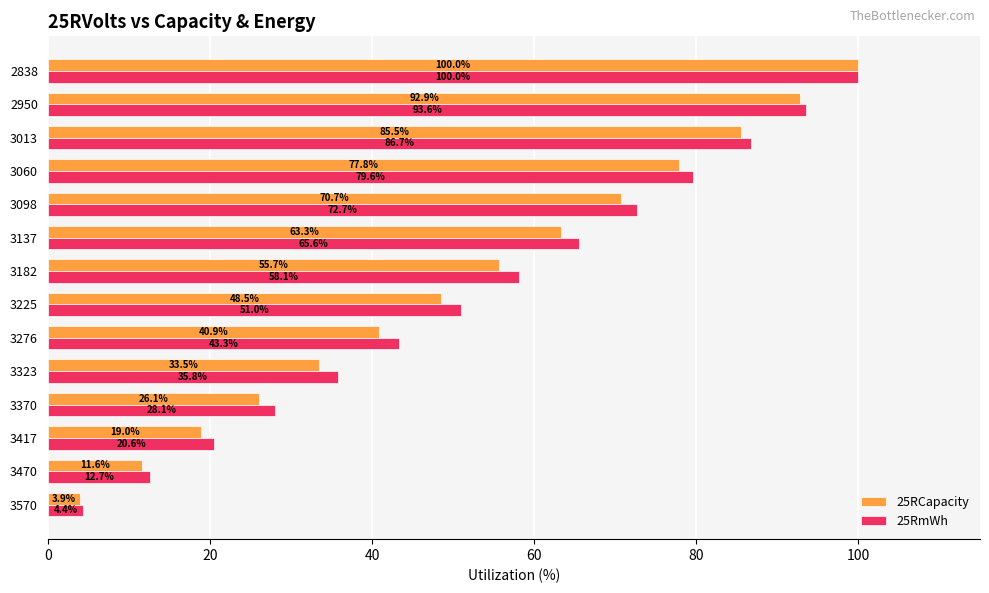

Is it true that 25RmWh equals 33.0 at 3417?

False